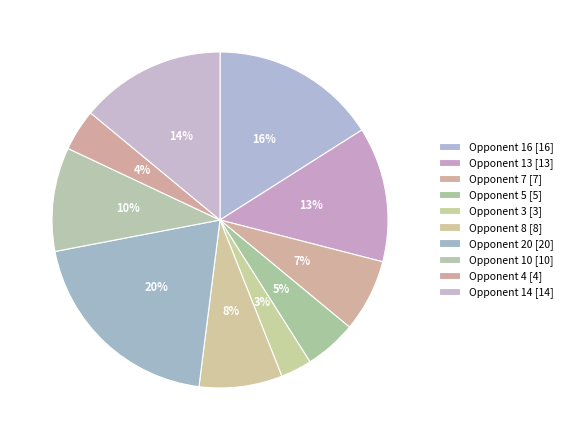

True or false: Opponent 13 accounts for 6% of the total.

False